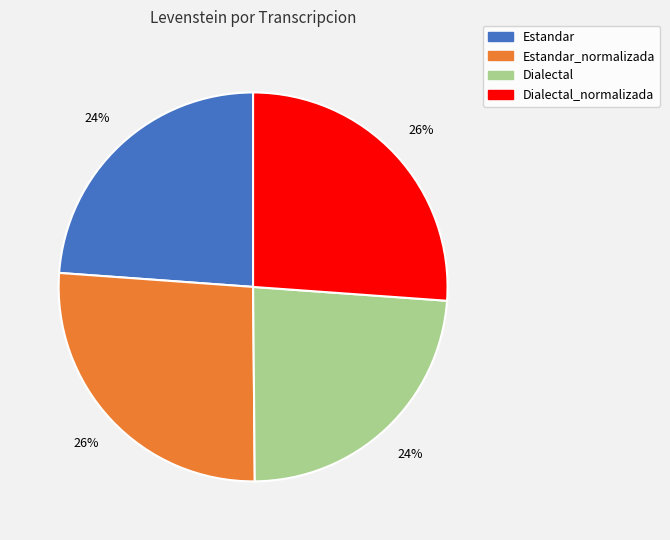

Does any single category account for the majority?

No